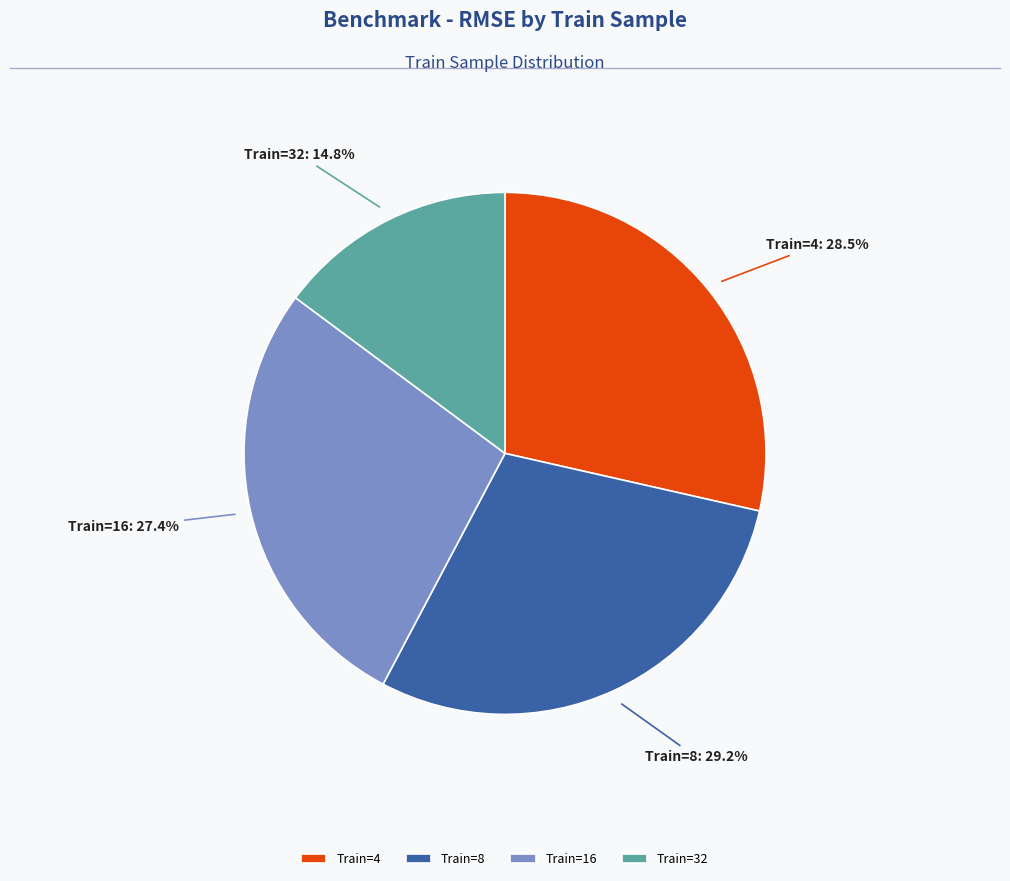

Combined, what portion of the pie is Train=4 and Train=16?

56.0%